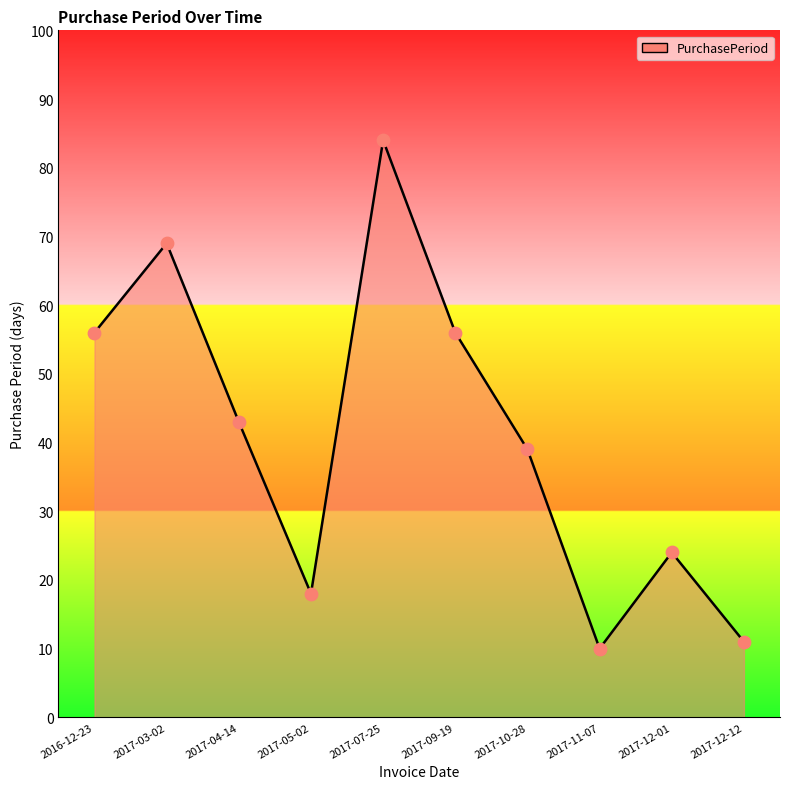

Approximately how many times larger is the value at 2016-12-23 compared to 2017-12-12?

5.1